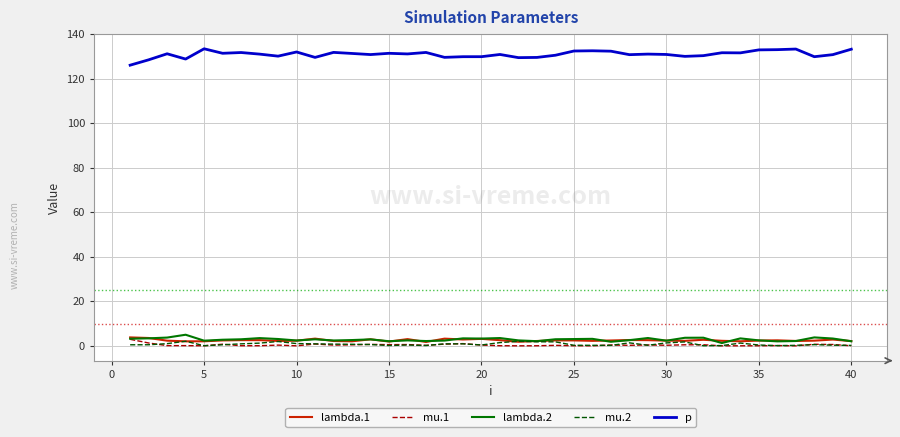

True or false: p and mu.1 intersect in this chart.

False